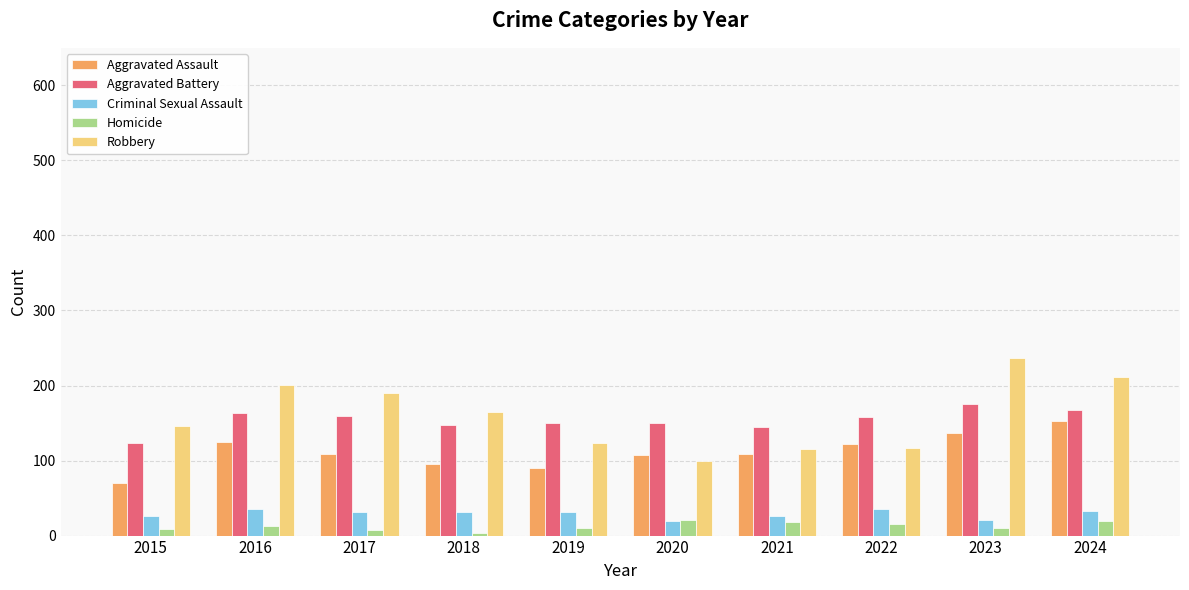

Which series has the widest spread of values?

Robbery